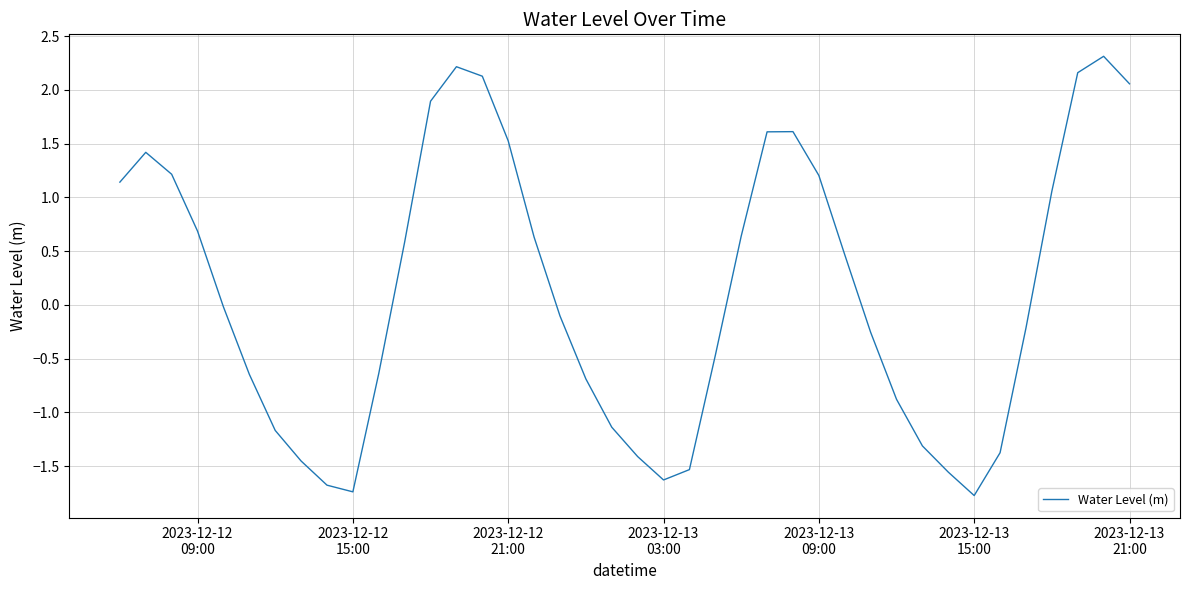

What is the maximum value shown in the chart?

2.3